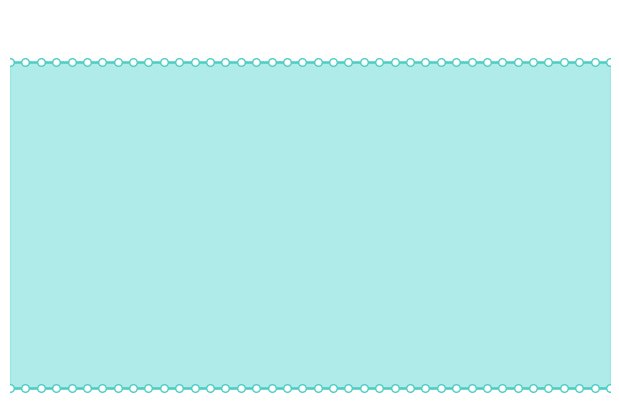

Which series has the widest spread of Y values?

Discount